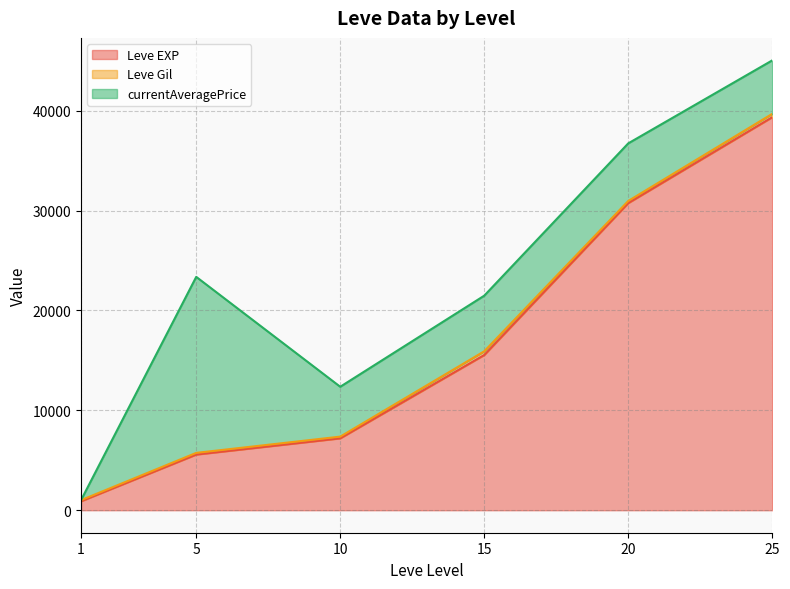

At which category is the sum across all series the highest?

25